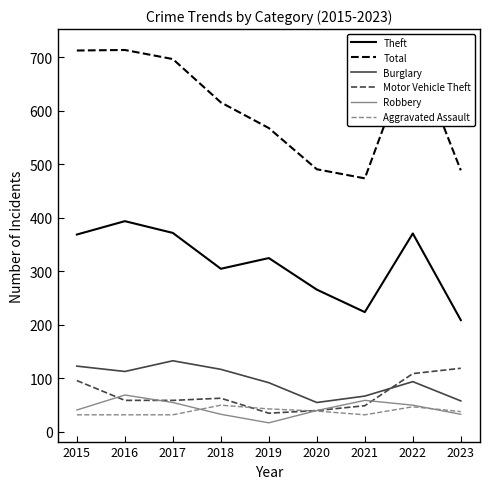

True or false: Theft has a value of 372 at 2017.

True